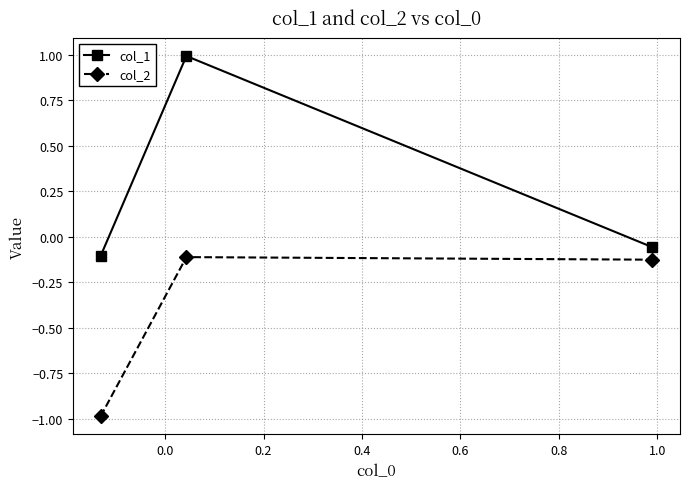

Which series has the widest spread of values?

col_1